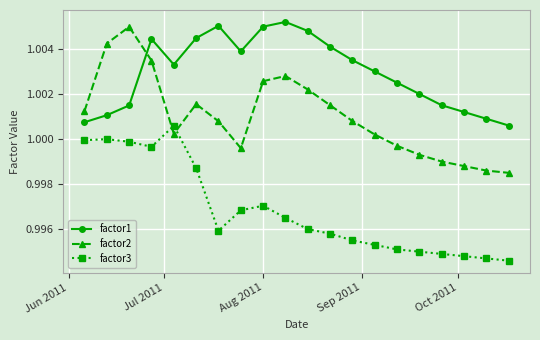

True or false: factor2 has more than 1 points higher than both neighbors.

True